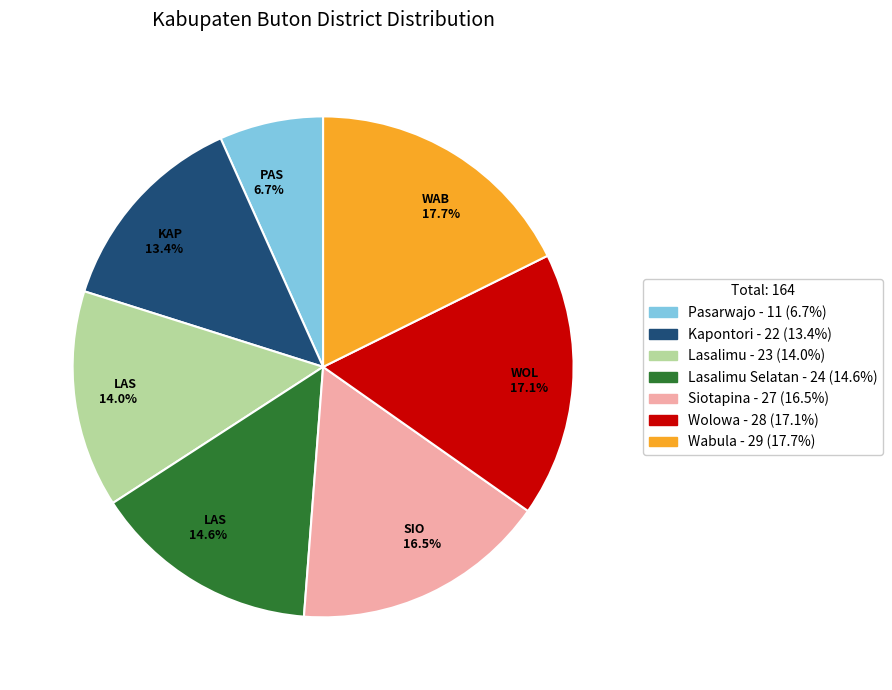

Does any single category account for the majority?

No